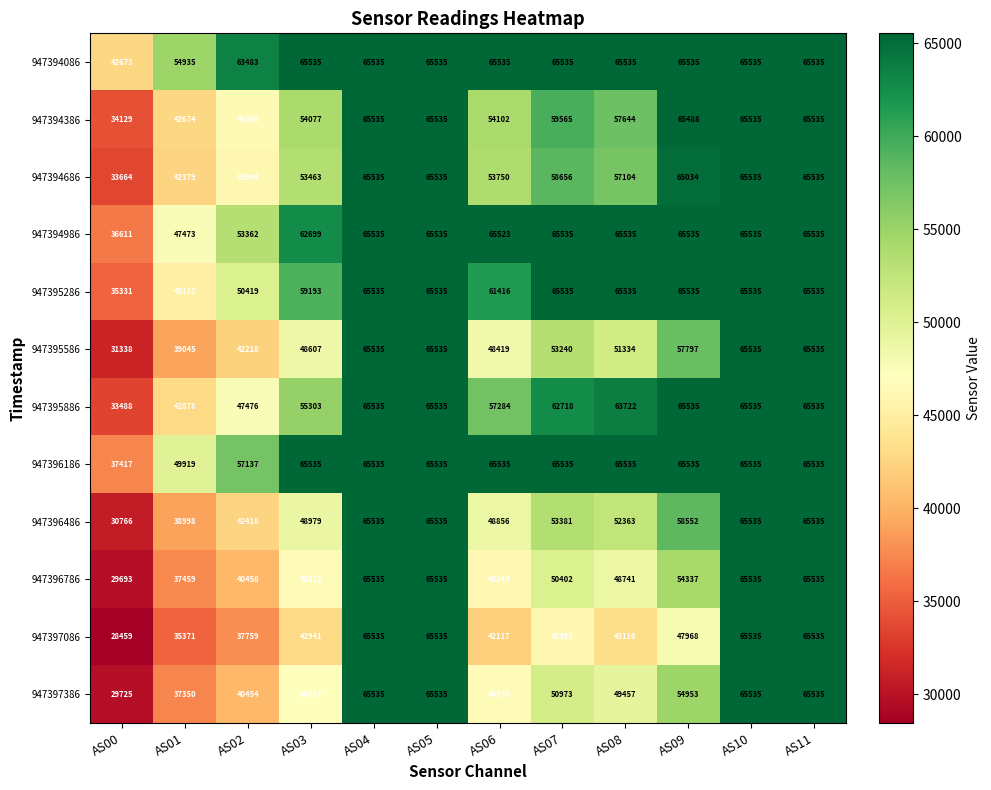

Which label corresponds to the smallest value in the chart?

AS00